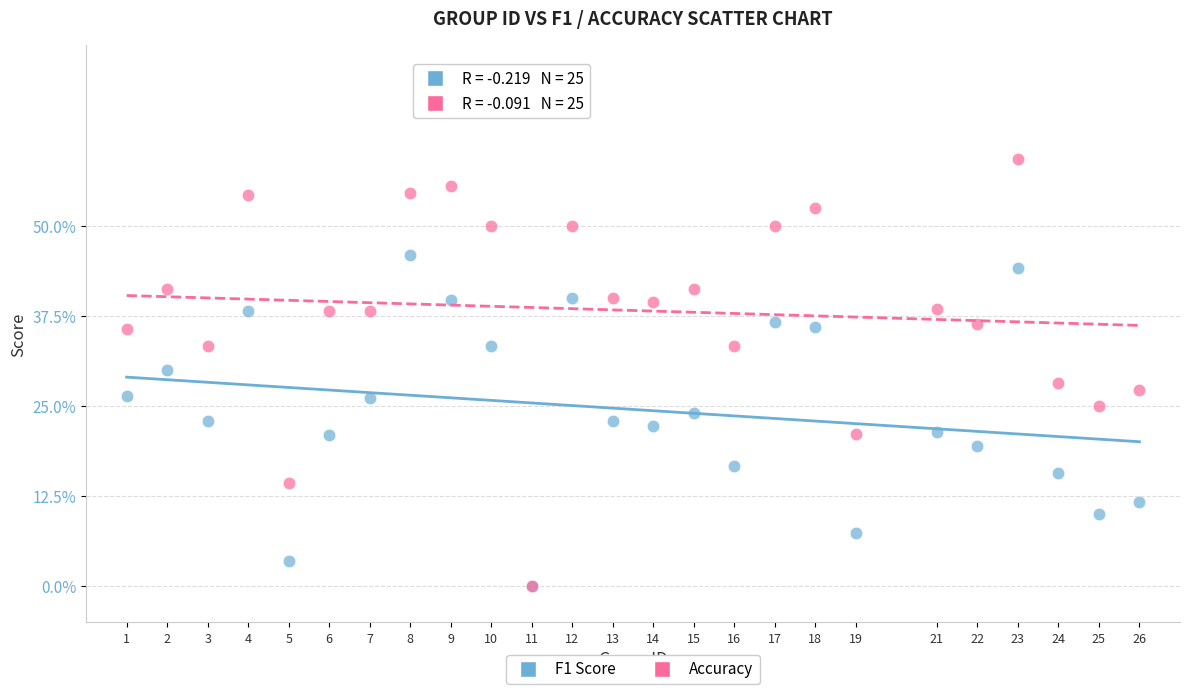

What are all the series names shown in the legend?

F1 Score, Accuracy